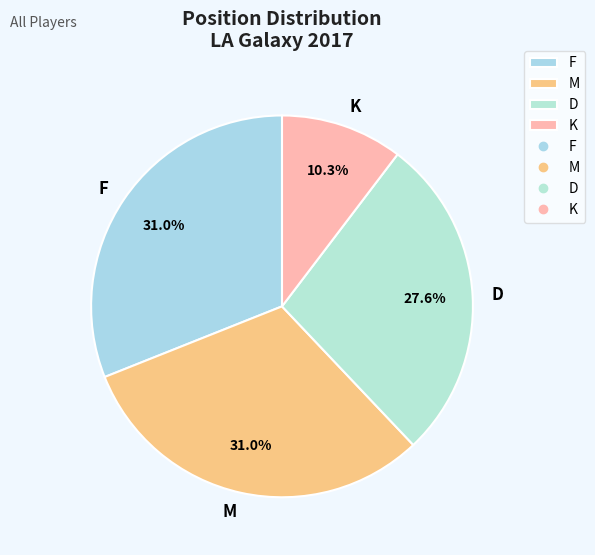

What percentage is NOT represented by F?

69.0%